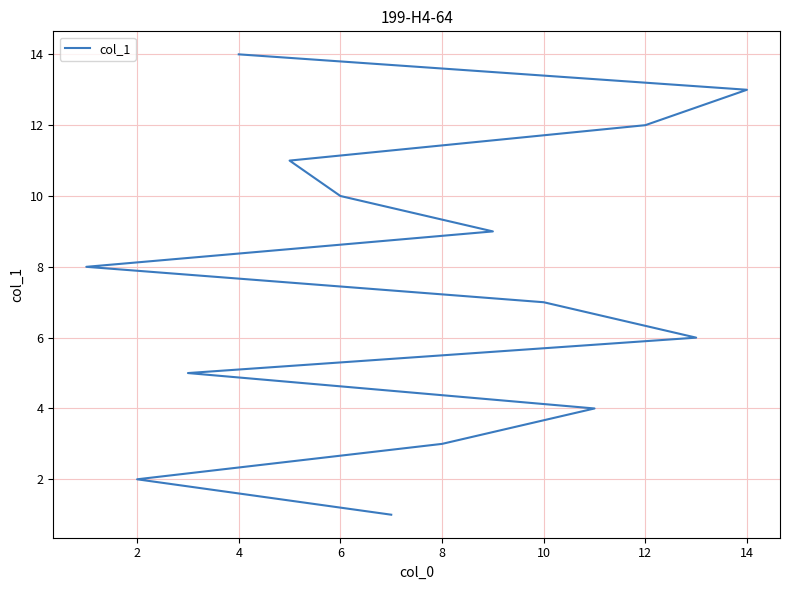

Reading left to right, what are all the values shown in this chart?

1	2	3	4	5	6	7	8	9	10	11	12	13	14